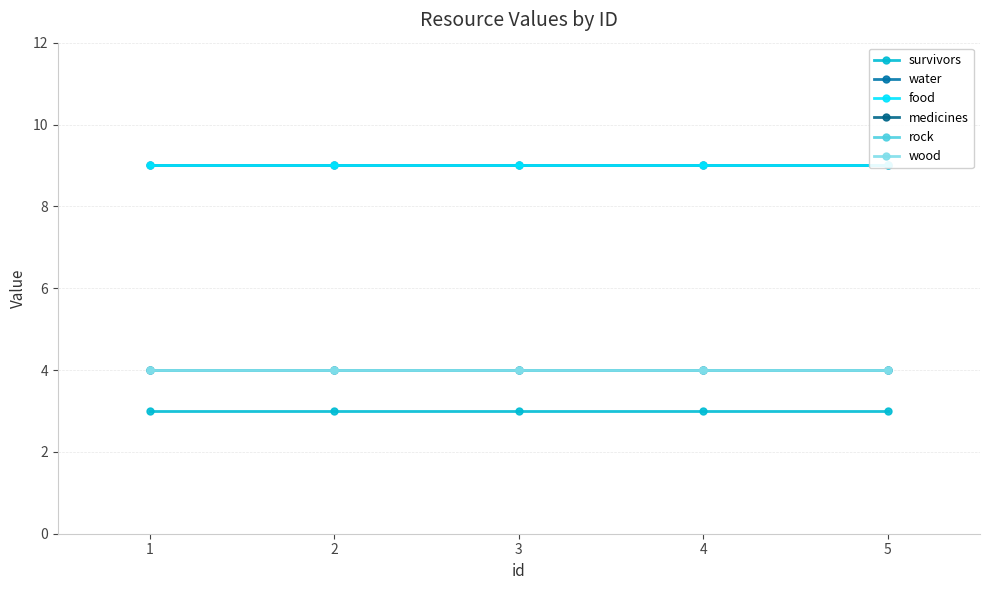

Which series has the largest total across all categories?

water